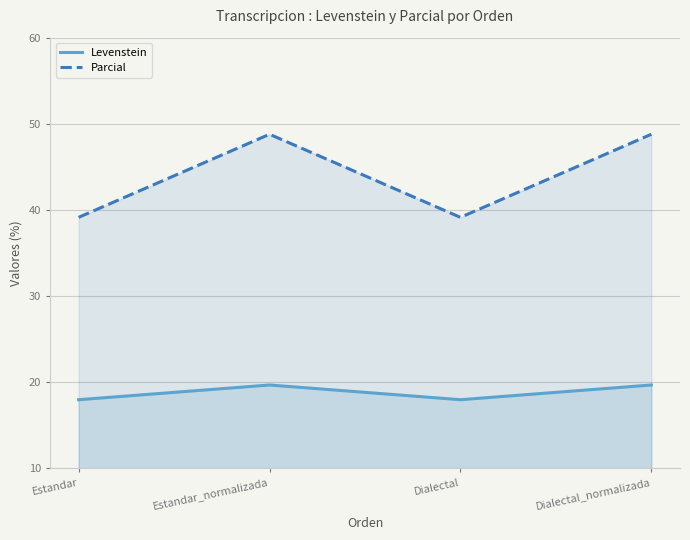

At which label does Levenstein reach its peak?

Estandar_normalizada